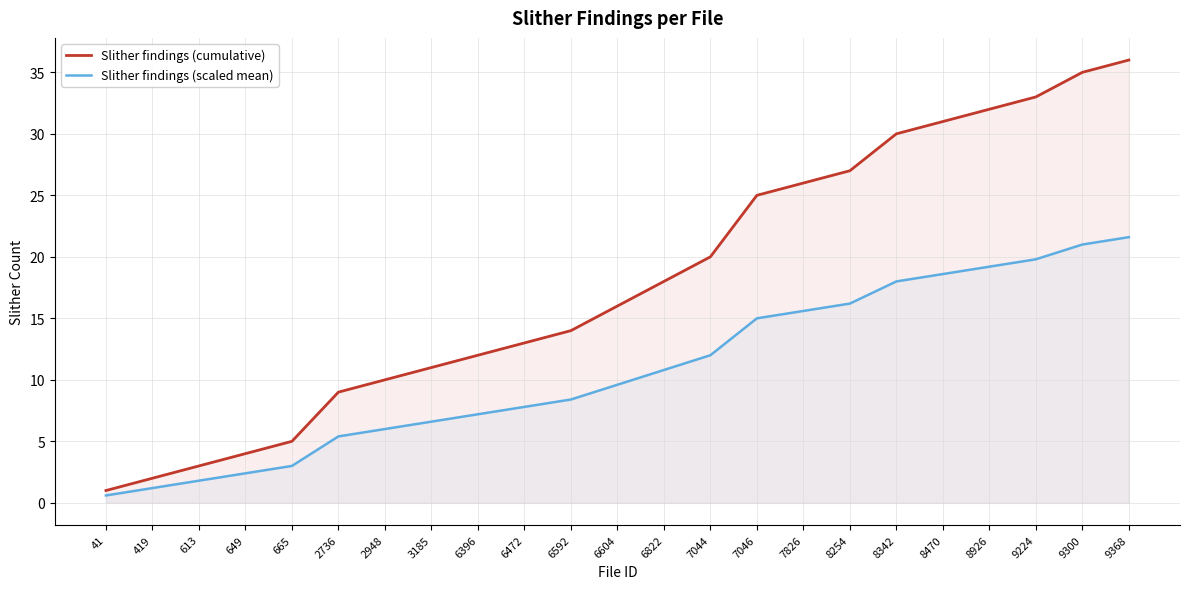

What is the average value of the Slither findings (cumulative) series?

18.0